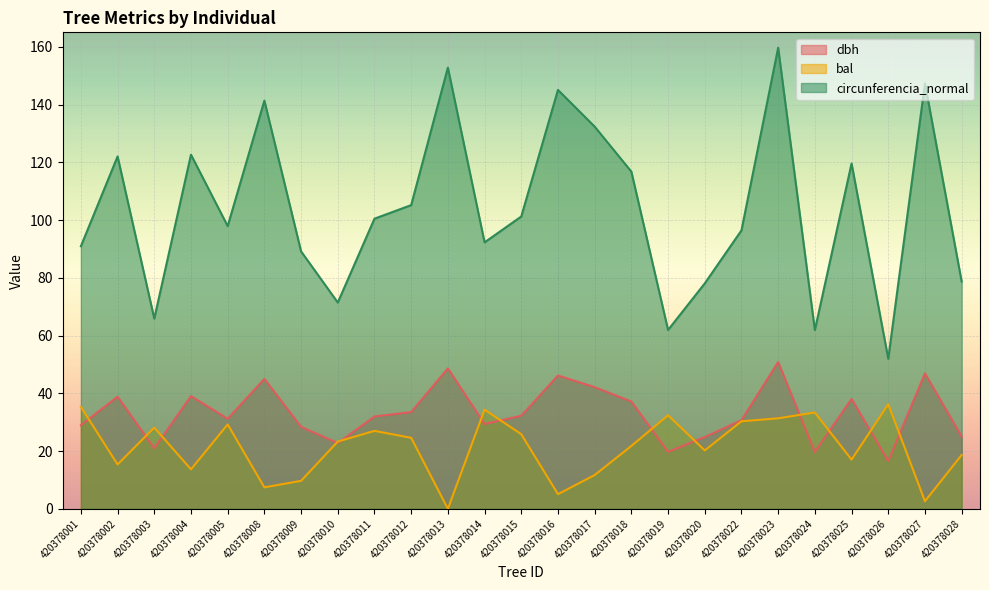

True or false: dbh has a value of 54.0 at 420378011.

False